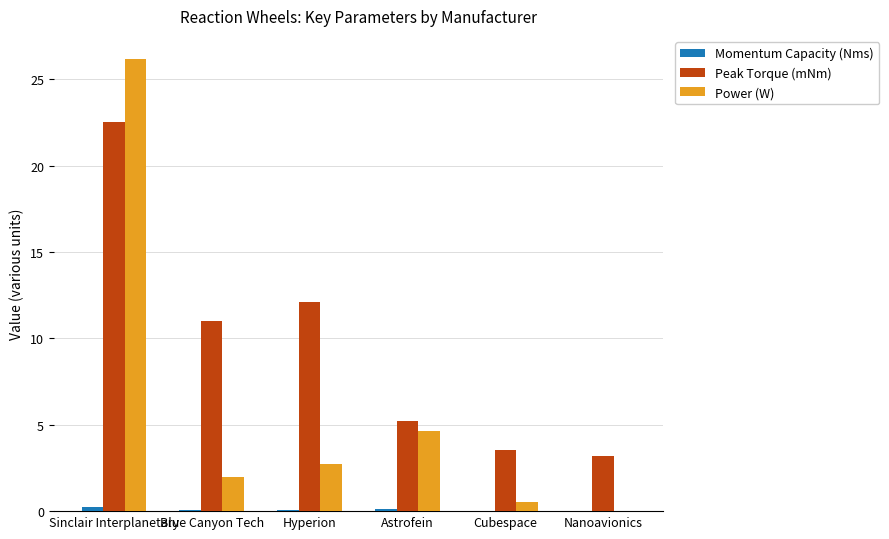

Where does the Power (W) series first go above 2?

Sinclair Interplanetary